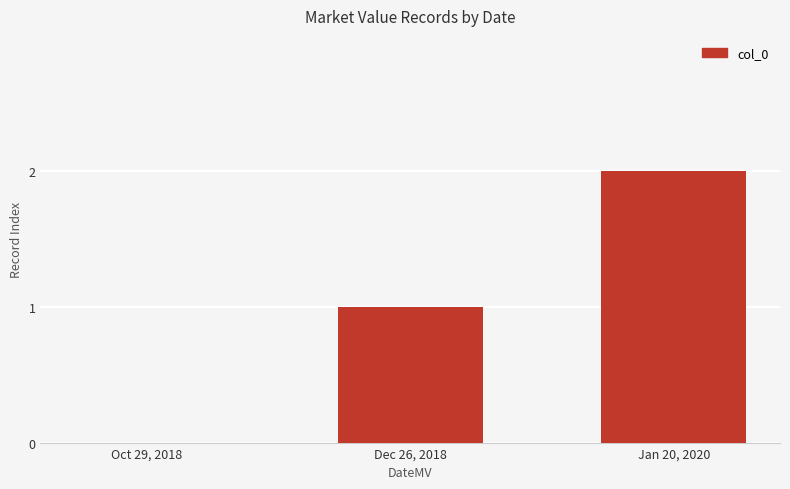

The value at Dec 26, 2018 is 1. True or false?

True